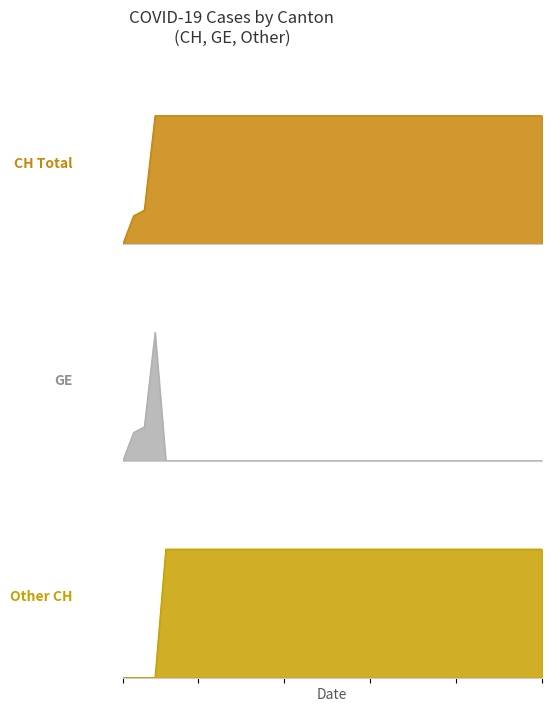

True or false: CH has a value of 631 at 2020-06-11.

True